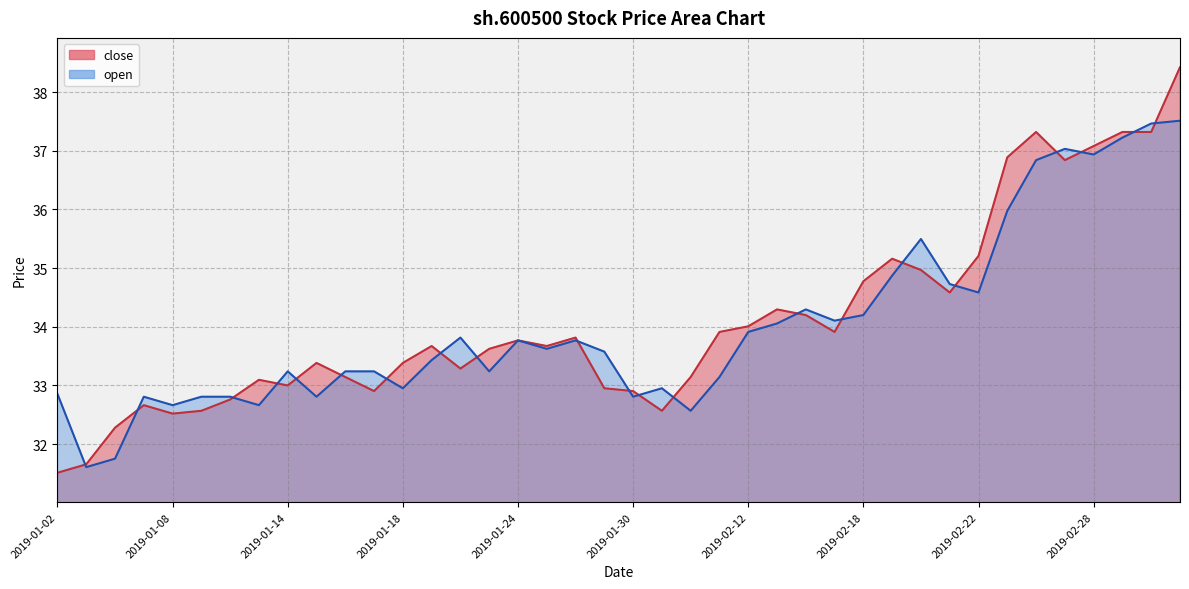

Is it true that open equals 58.3 at 2019-02-12?

False